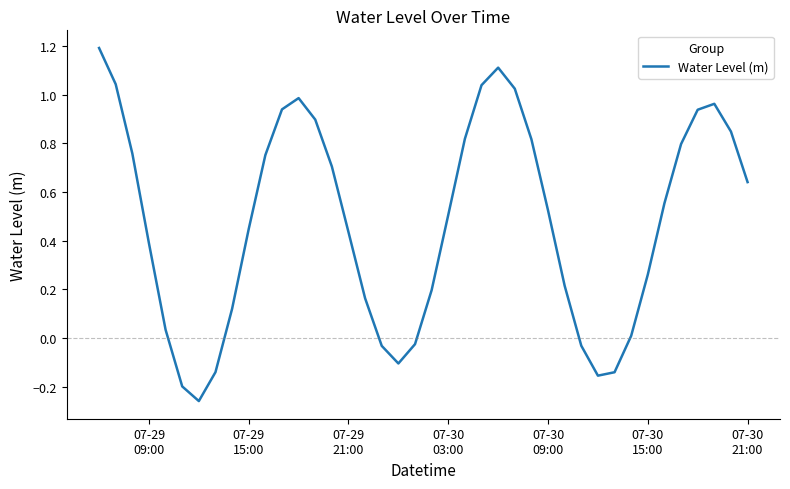

What is the difference between the maximum and minimum values?

1.5